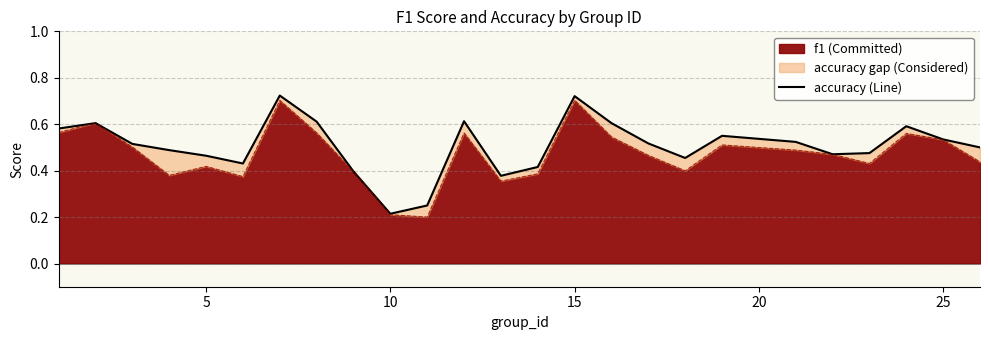

What is the difference between the maximum and minimum values?

0.5